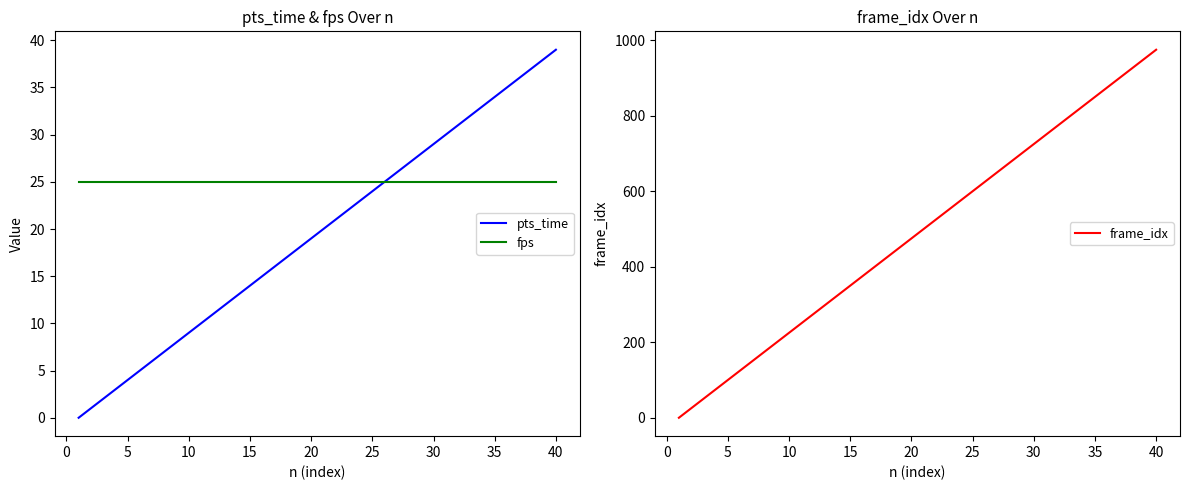

Count the number of categories in the chart.

40